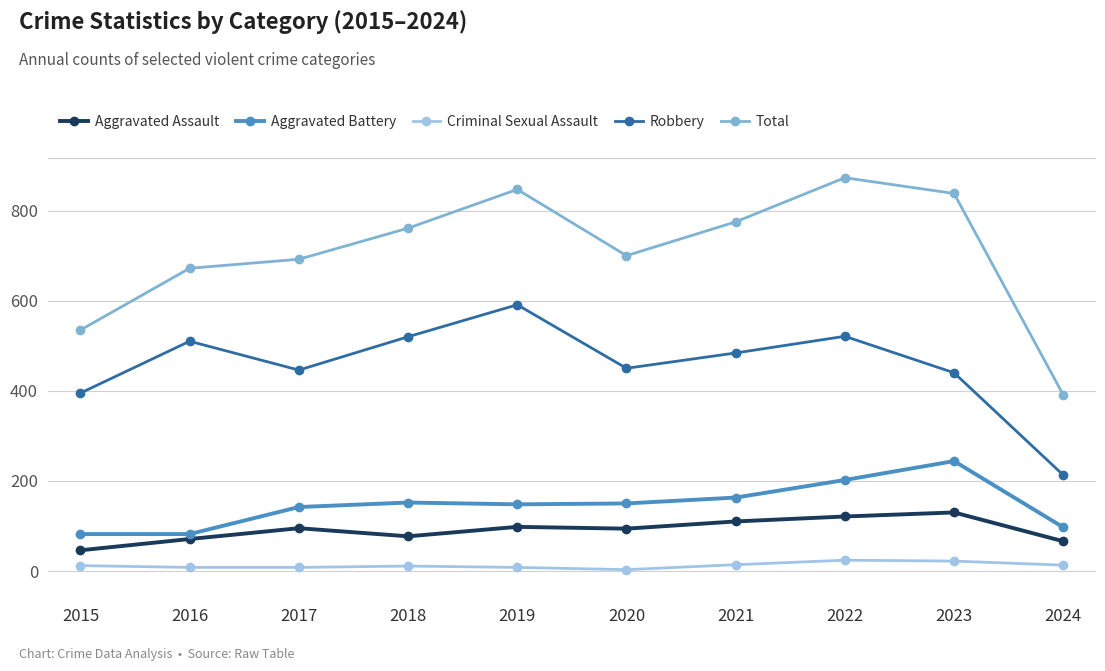

What is the value of the Aggravated Assault point at the 3rd from the left?

95